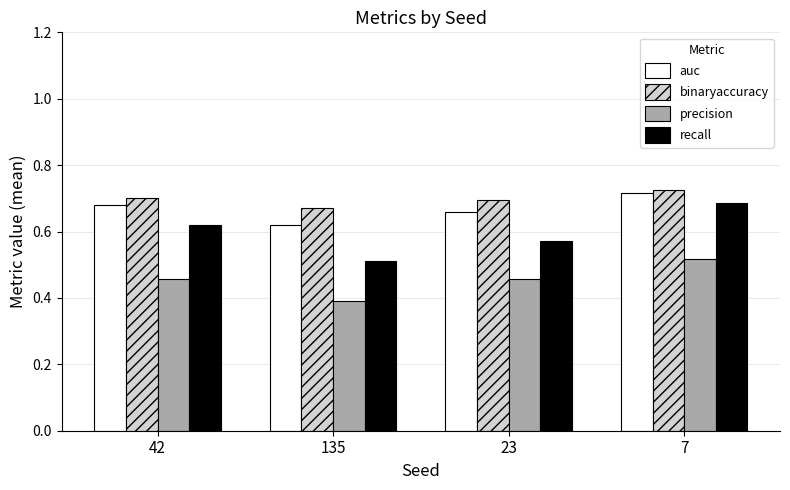

Which category has the highest value in the precision series?

7